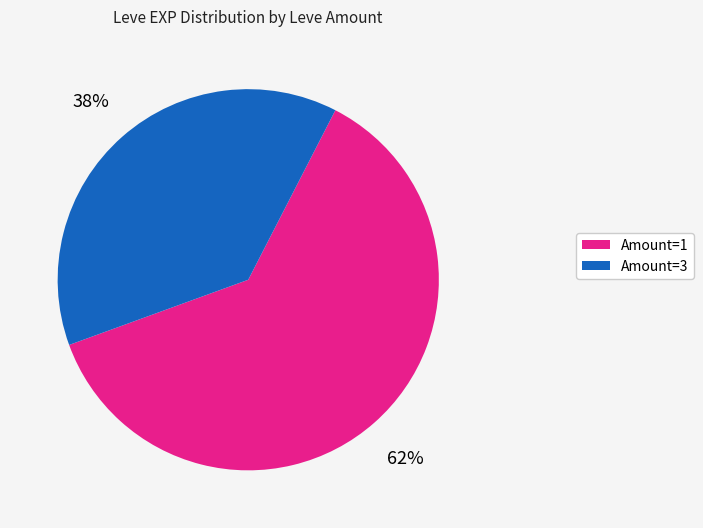

To the nearest percent, what is the difference between the largest and smallest slice percentages?

24%